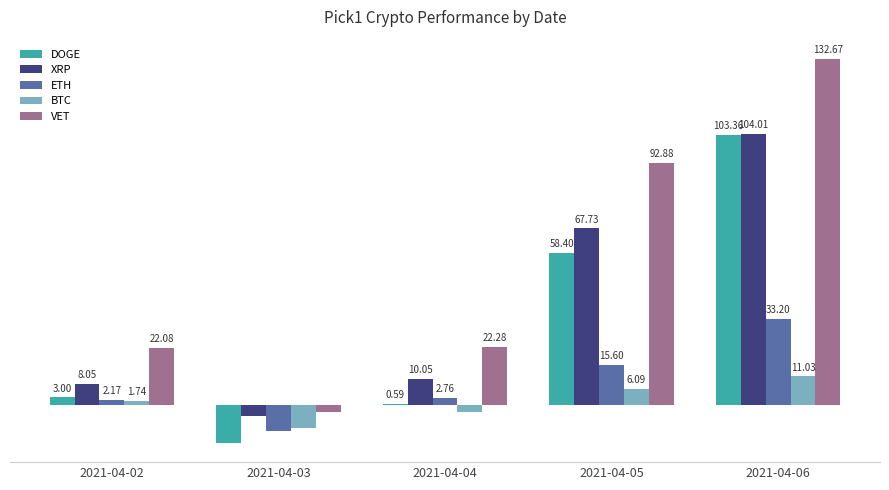

Which series has the widest spread of values?

VET